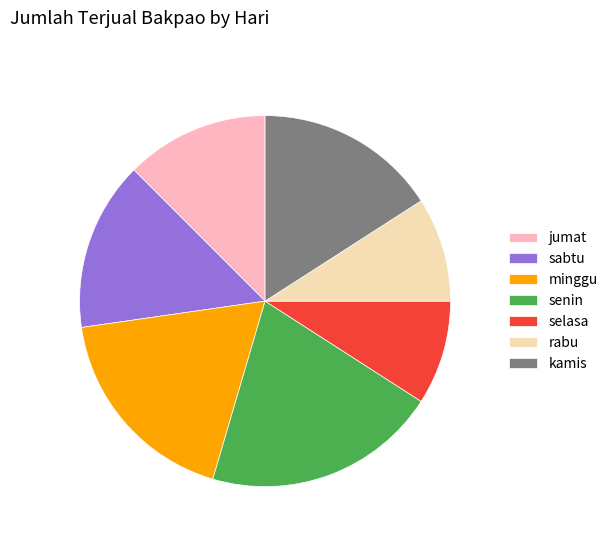

Count the number of slices in the pie.

7